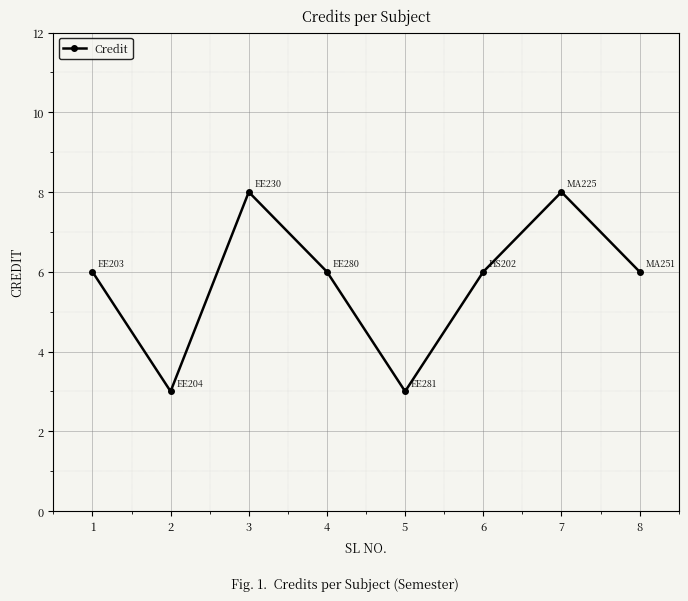

Is it true that the value at 1 is 10?

False